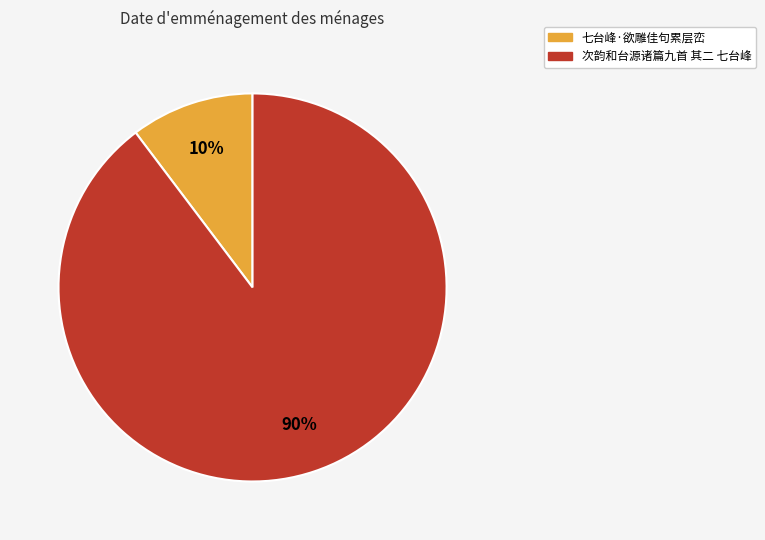

Is it true that 七台峰·欲雕佳句累层峦 is 25% of the pie?

False